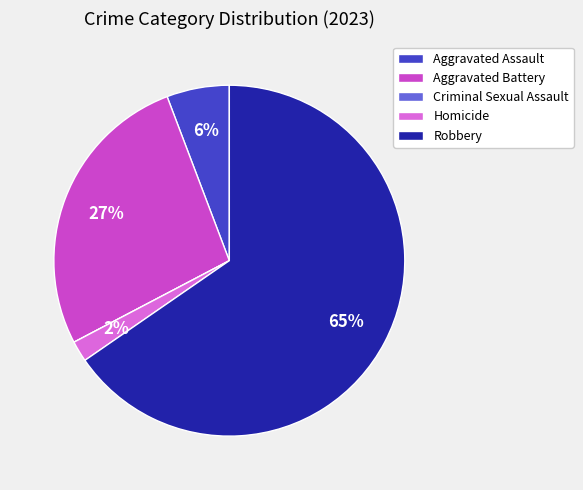

What percentage is the Homicide slice, to the nearest percent?

2%